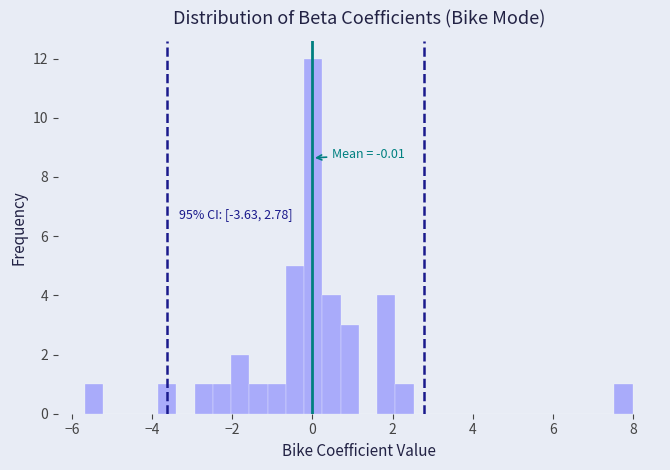

Around what value on the x-axis is the tallest bar? Give the approximate position of its centre, as read against the axis.

0.0